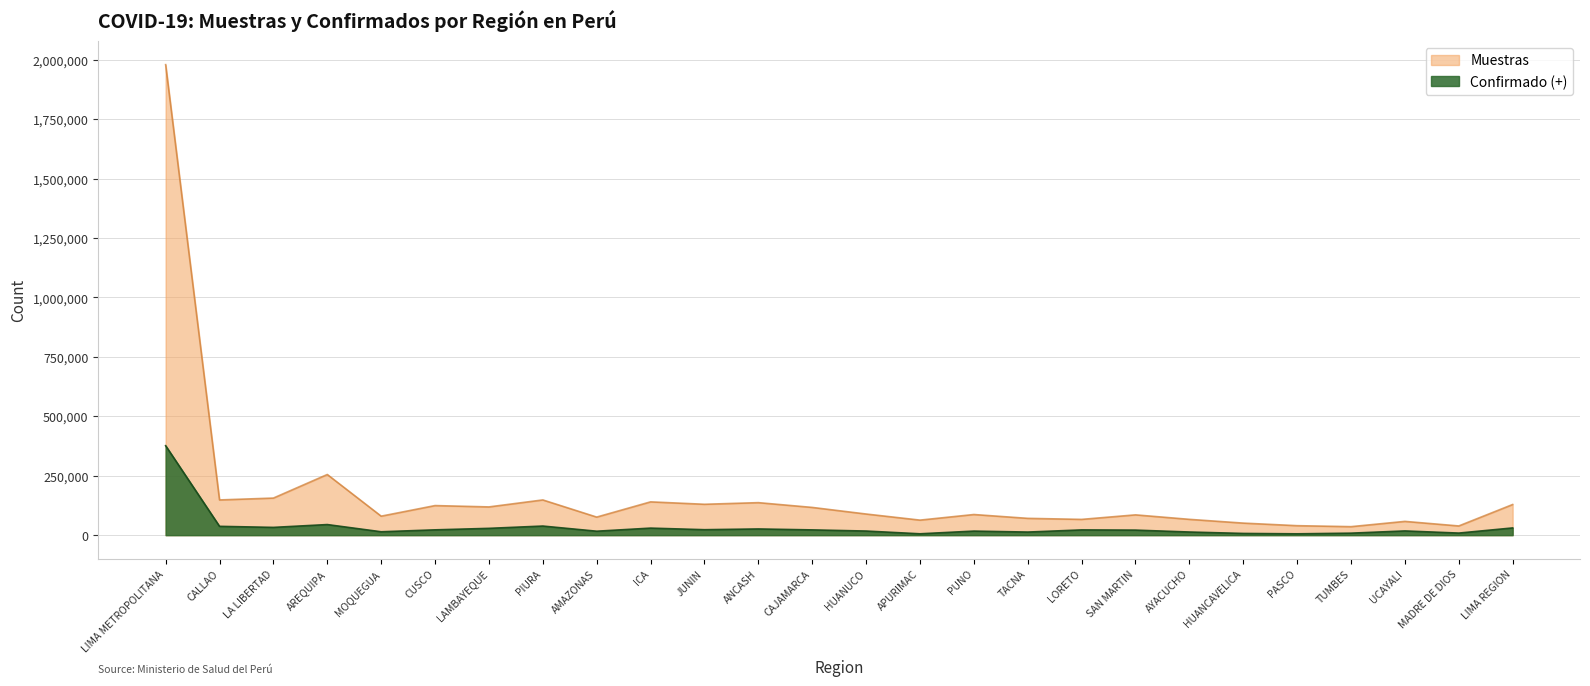

True or false: Confirmado (+) and Muestras cross at least once.

False